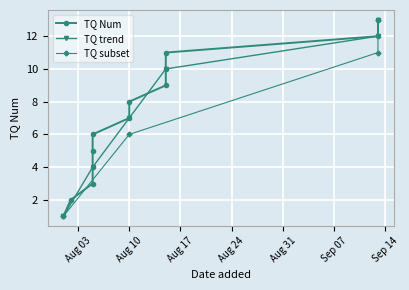

List the labels in order of value, smallest first.

2021-08-01, 2021-08-02, 2021-08-05, 2021-08-05, 2021-08-05, 2021-08-05, 2021-08-10, 2021-08-10, 2021-08-15, 2021-08-15, 2021-08-15, 2021-09-13, 2021-09-13